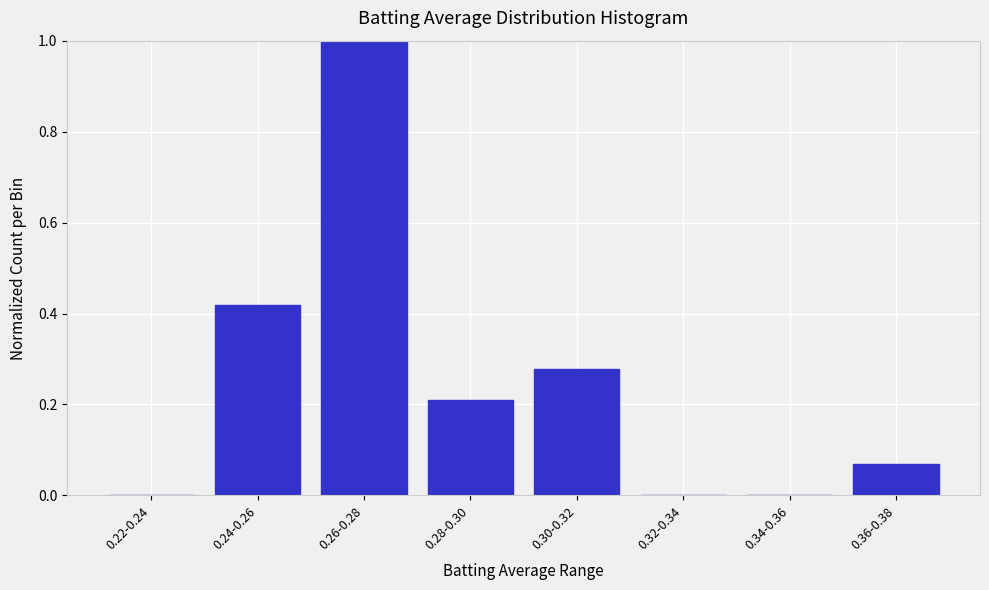

The value at 0.30-0.32 is 0.1. True or false?

False